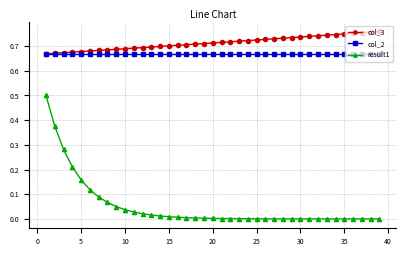

True or false: result1 and col_2 intersect in this chart.

False